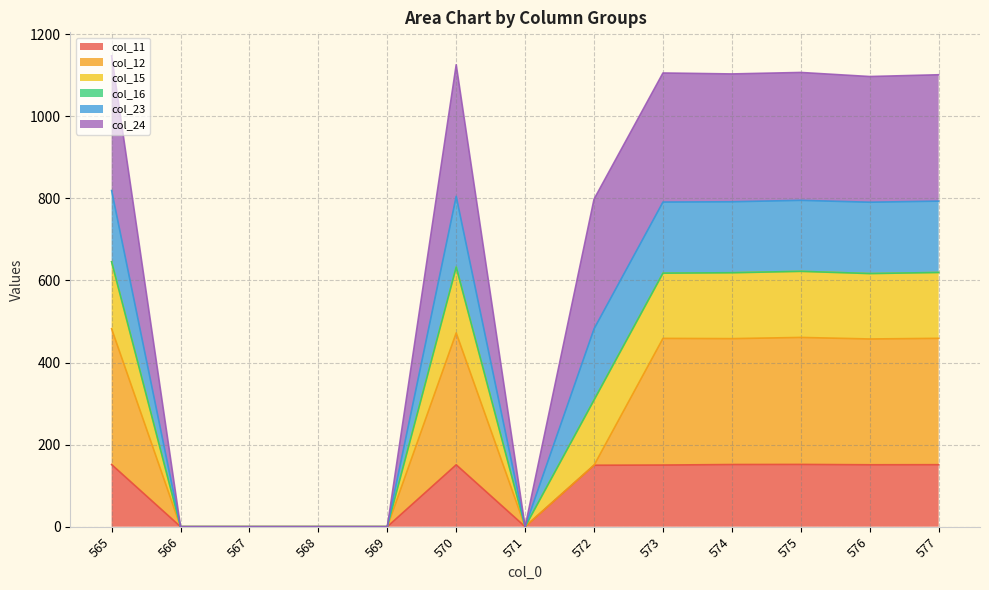

Is it true that col_11 equals 76.7 at 572?

False